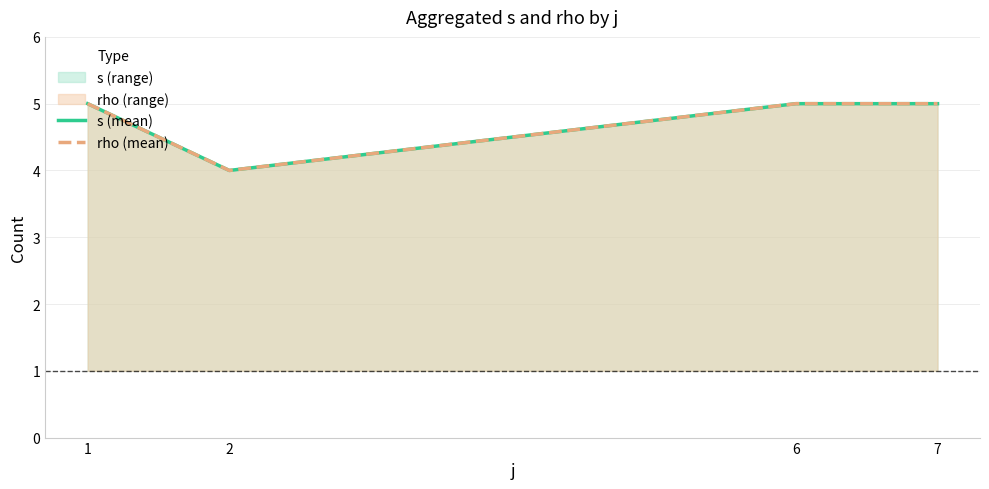

Between 6 and 2, which is larger?

6